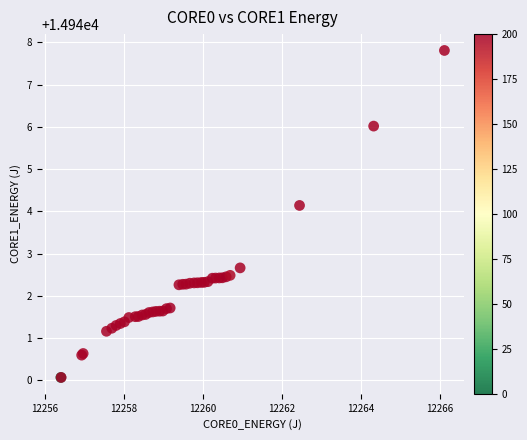

What Y value in the scatter plot is closest to 14943?

14942.7